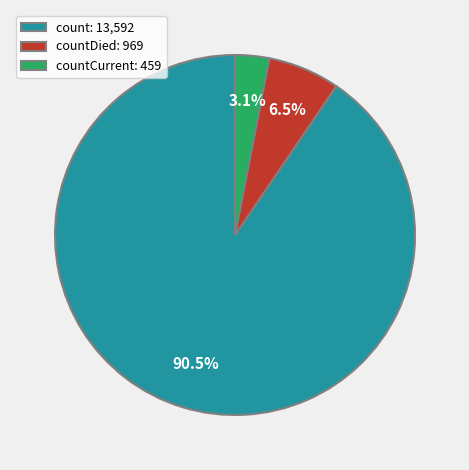

How many slices are in this pie chart?

3